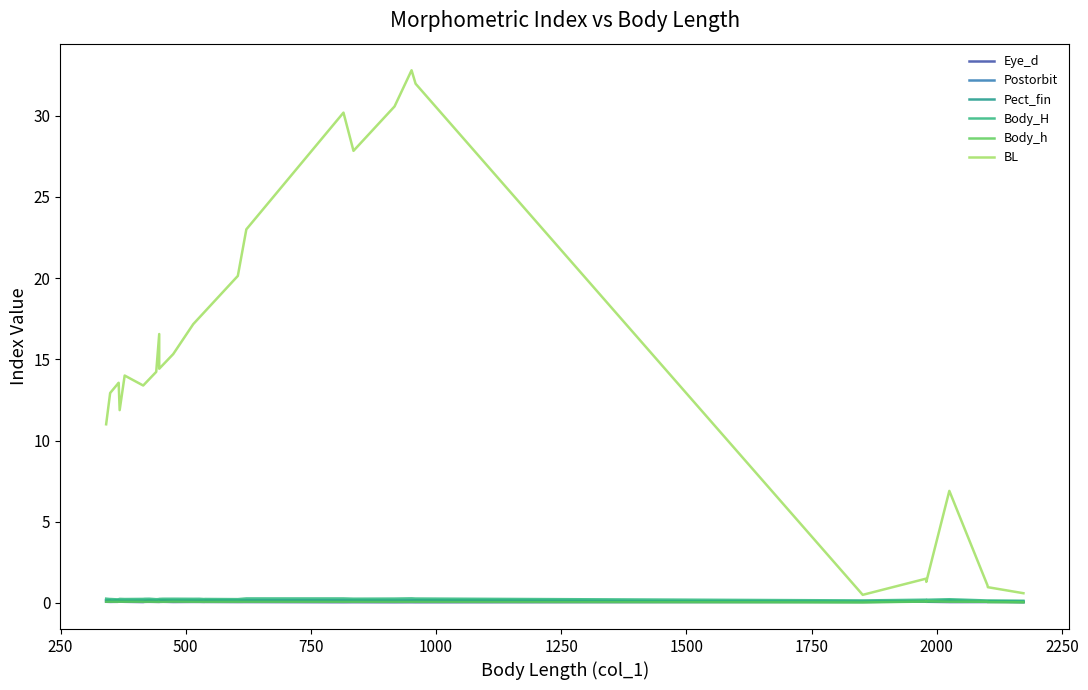

At which category does Pect_fin reach its first local valley?

500